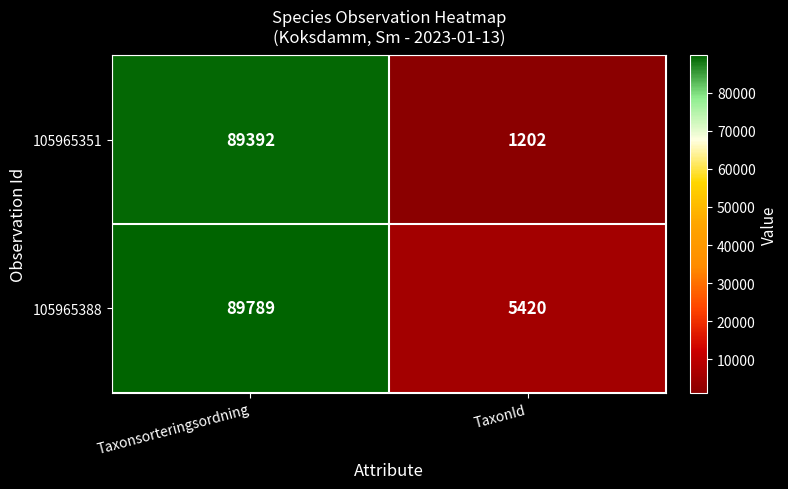

Read the 105965388 value at TaxonId, to the nearest 50.

5400